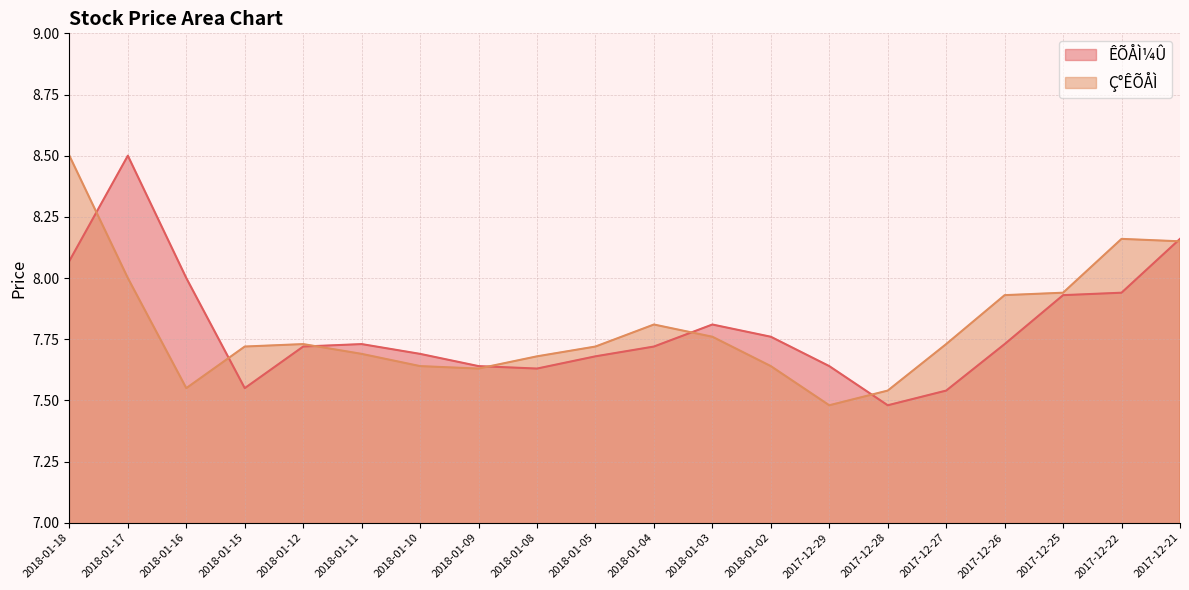

The value of Ç°ÊÕÅÌ at 2017-12-29 is 7.5. True or false?

True